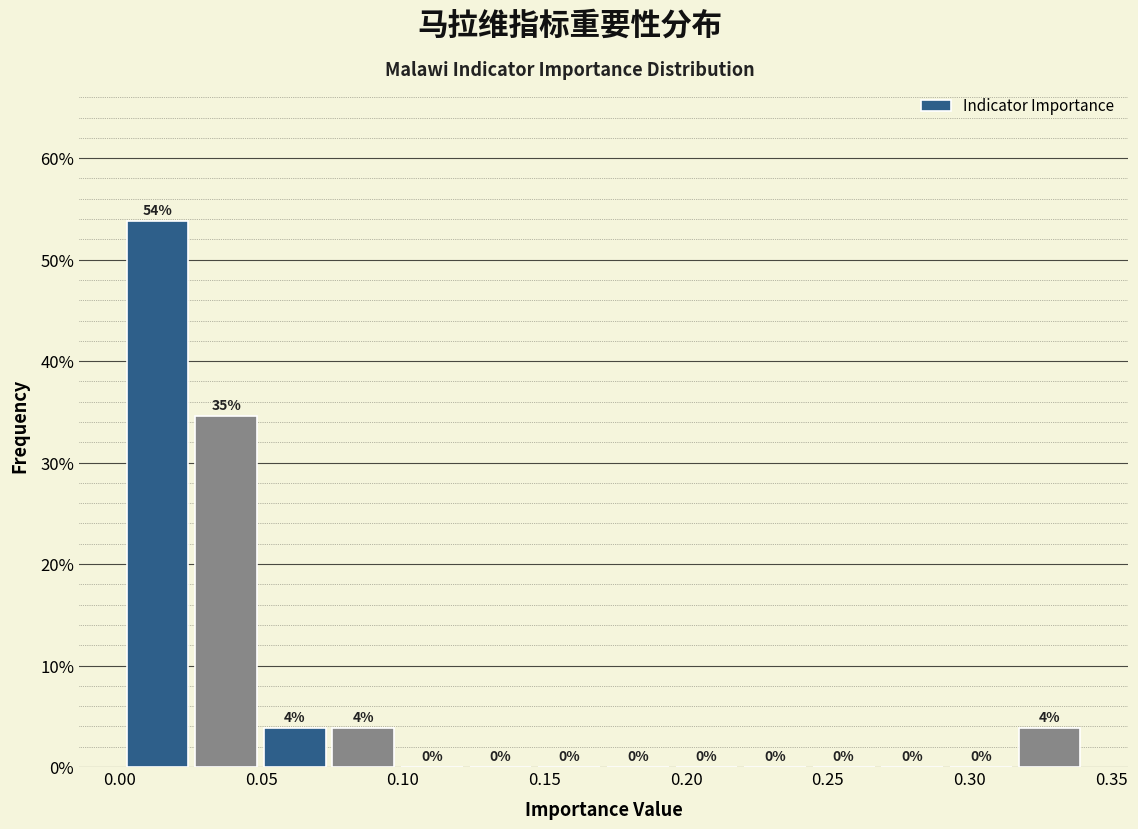

Over which range of the x-axis is the bar tallest?

0.000 to 0.025